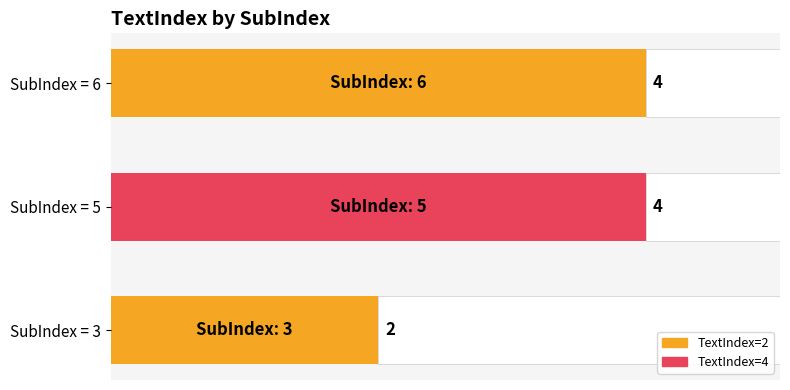

What is the smallest value displayed?

2